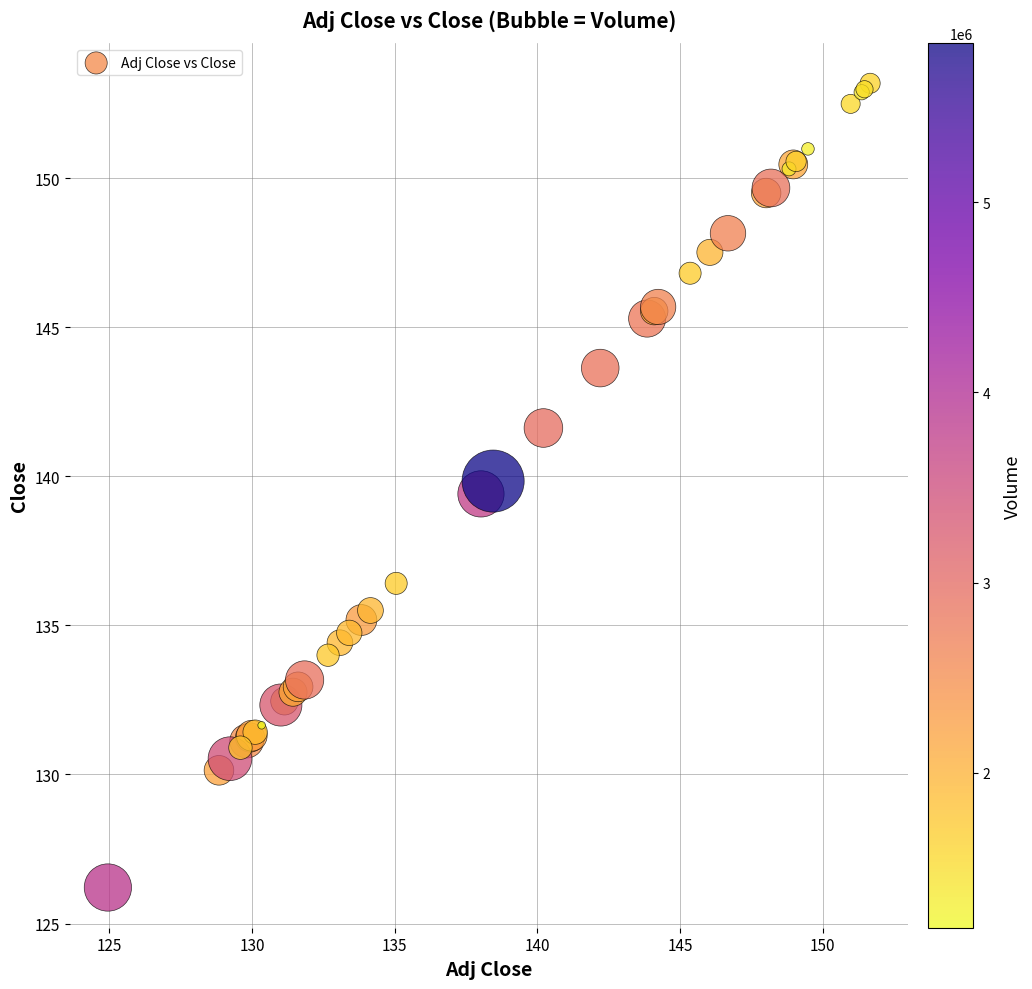

What Y value in the scatter plot is closest to 139?

139.4